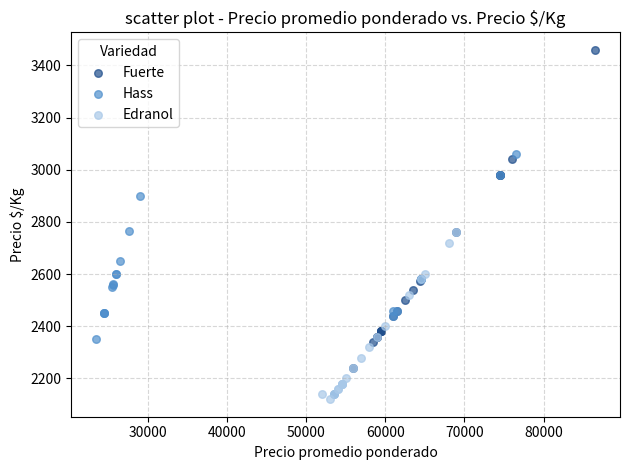

Which series reaches the maximum Y coordinate?

Fuerte